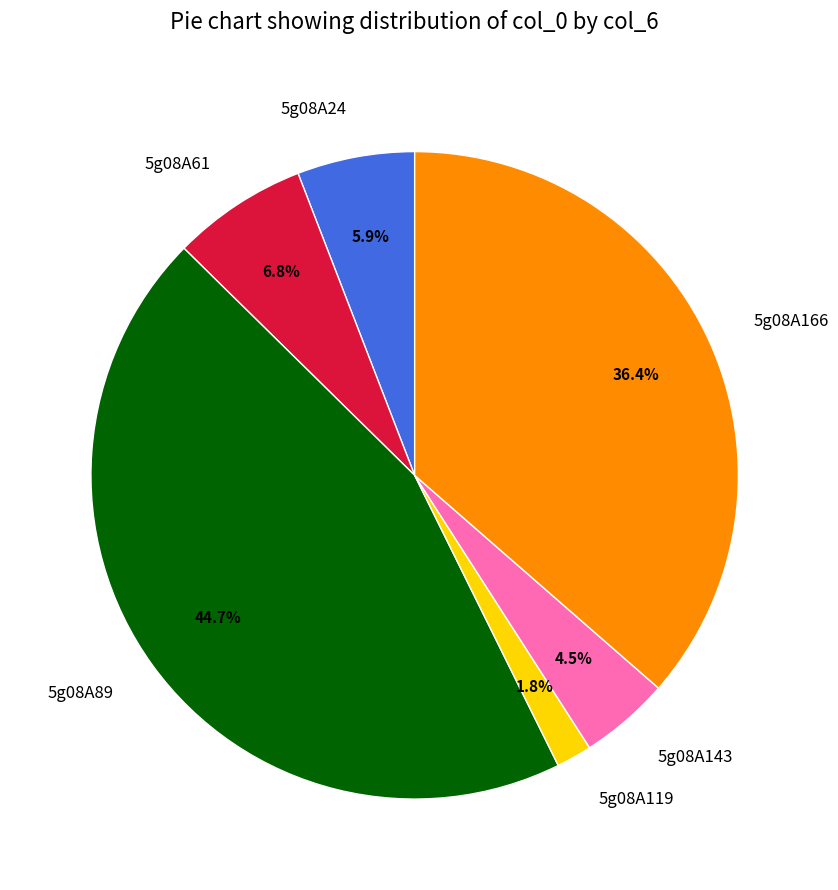

Which has a higher value, 5g08A61 or 5g08A89?

5g08A89